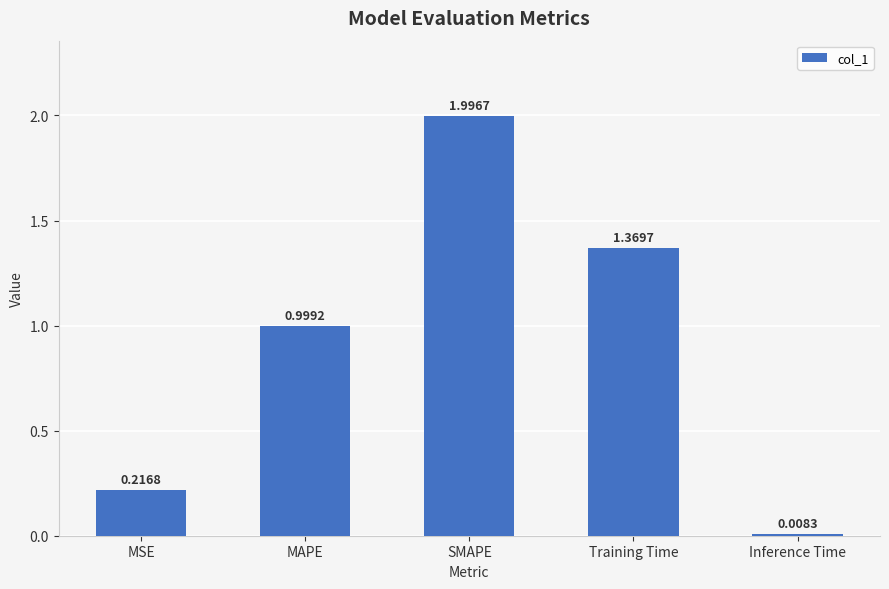

What is the change in value from SMAPE to Inference Time?

-2.0